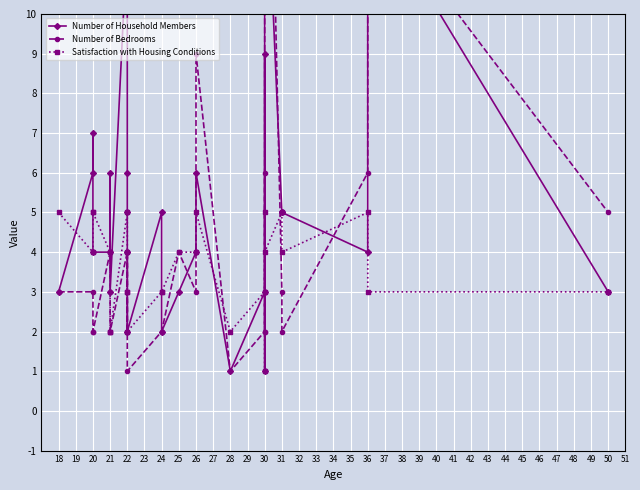

How many interior local valleys does the Number of Bedrooms series have?

7